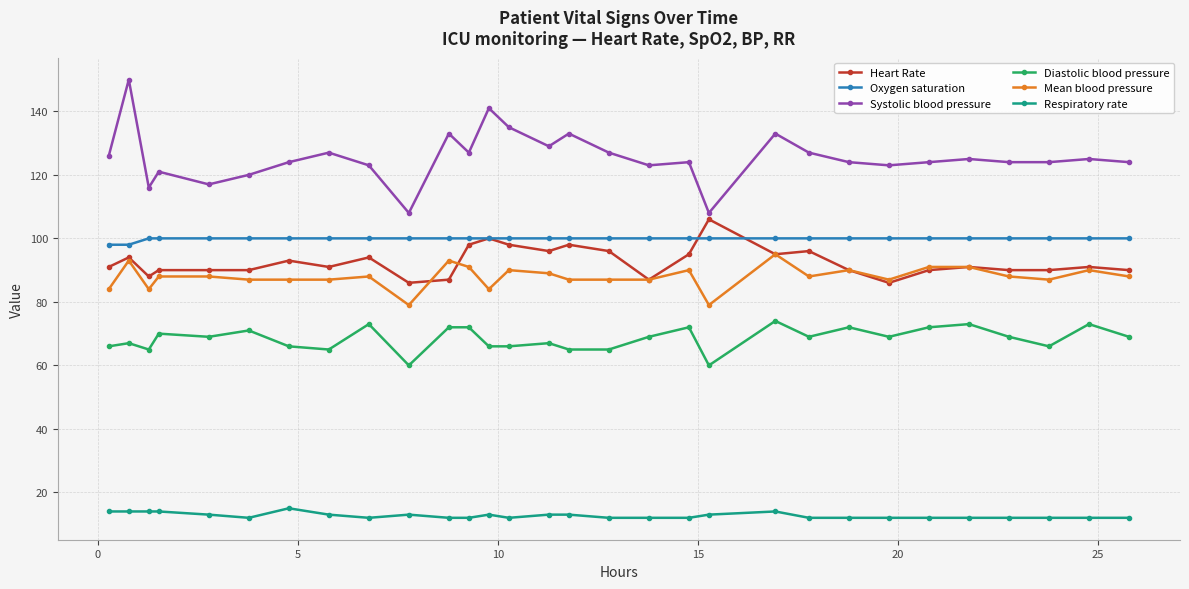

What is the sum of all Mean blood pressure values?

2637